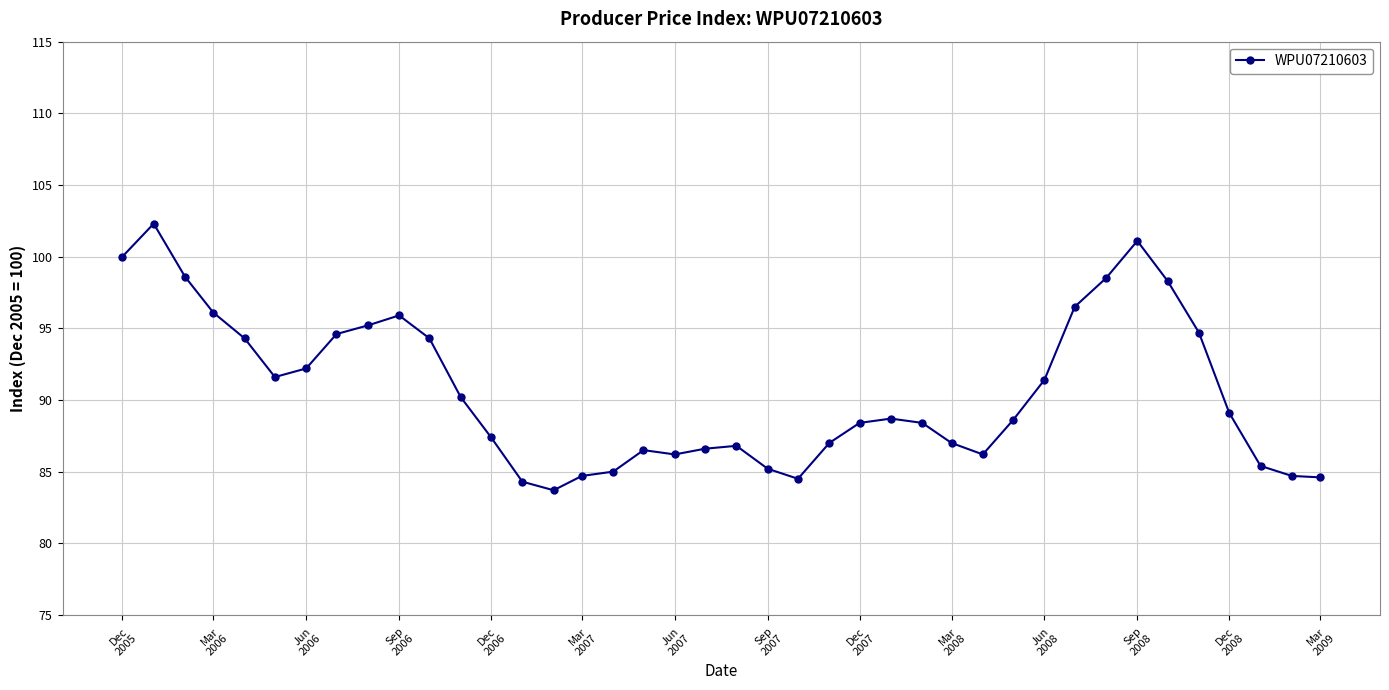

True or false: there are more than 2 points higher than both neighbors.

True